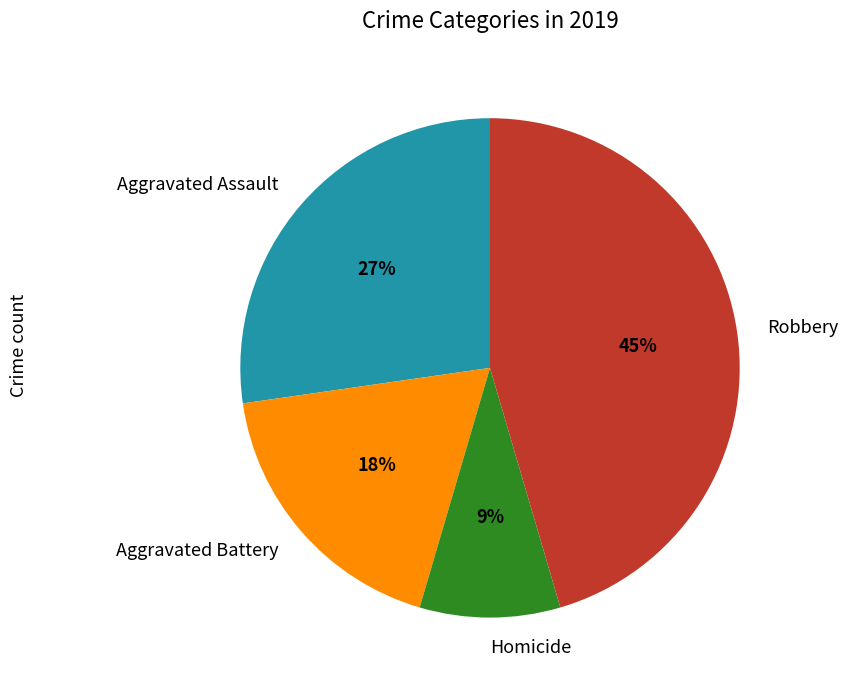

Approximately how many times larger is the value at Homicide compared to Aggravated Assault?

0.3